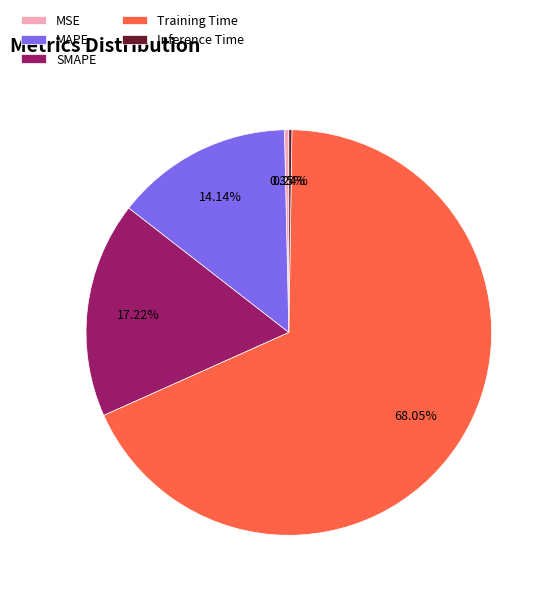

Does any single category account for the majority?

Yes